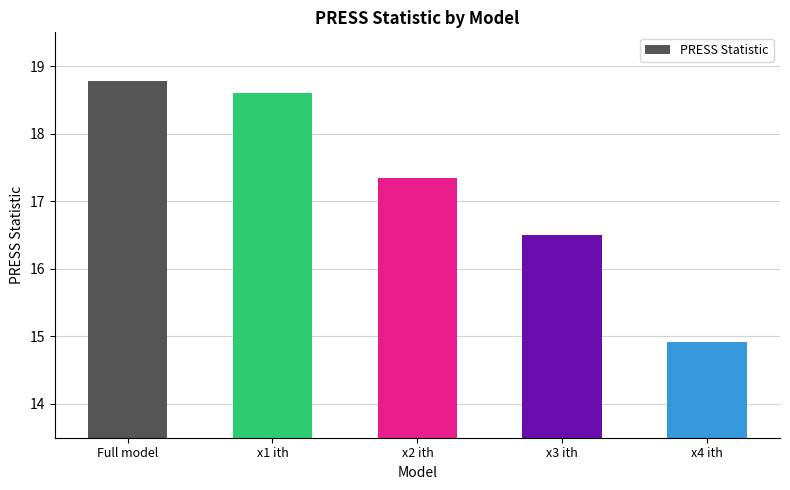

What position from the left is x1 ith?

2